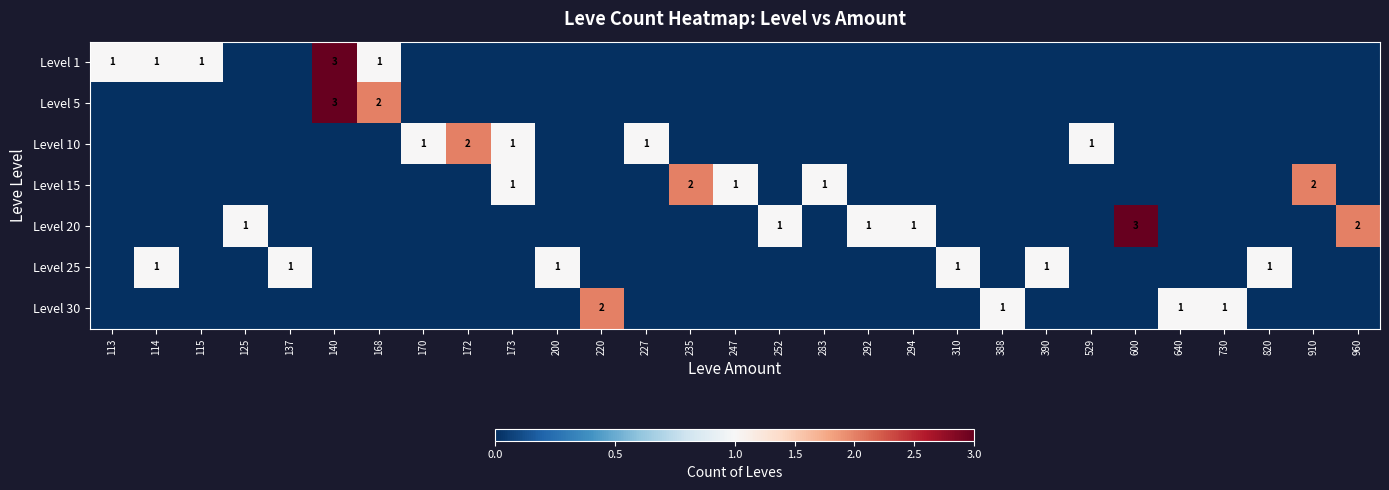

Is it true that Level 25 equals 1 at 820?

True